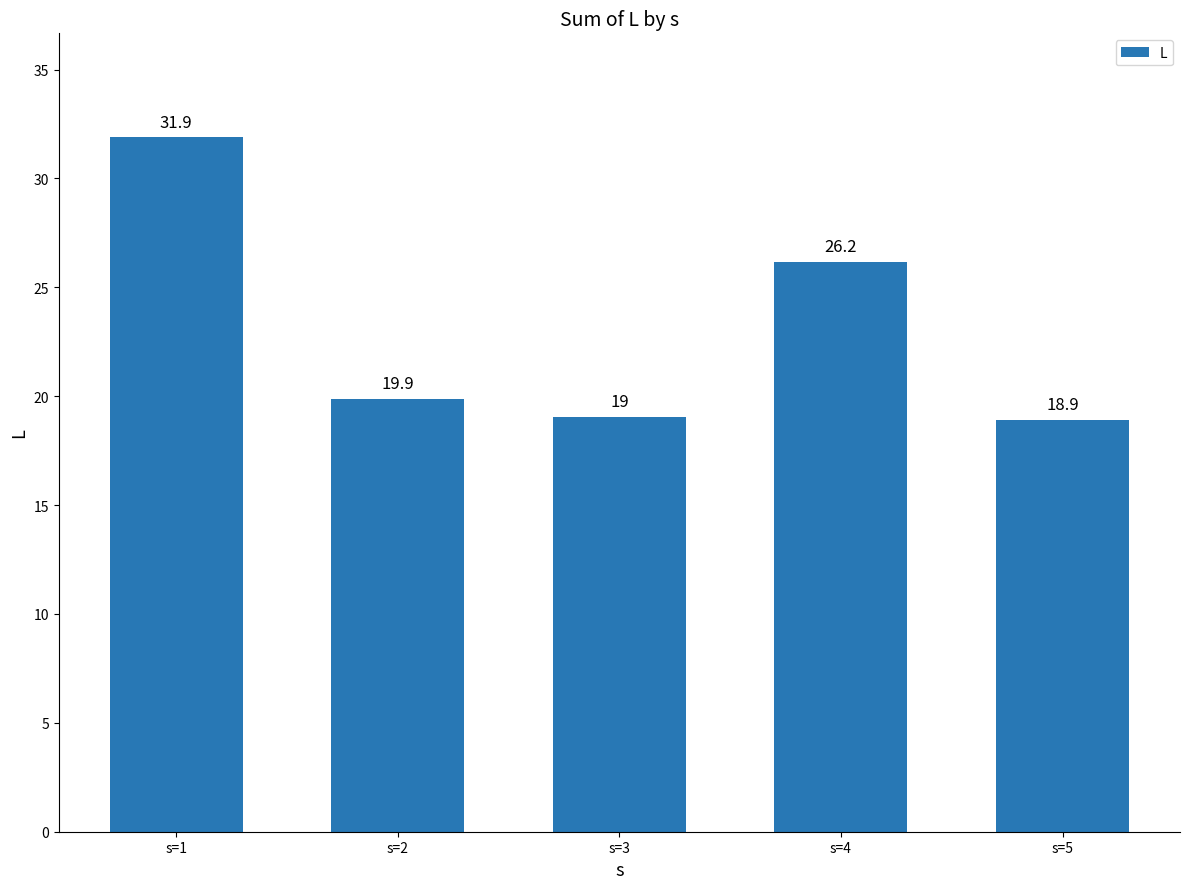

What is the ratio of the value at s=2 to the value at s=5?

1.1